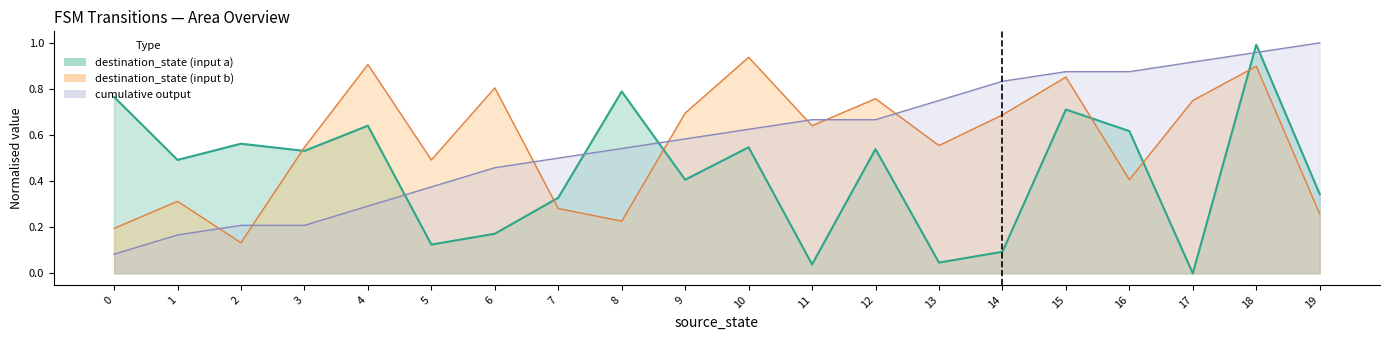

Which series has the largest range (max minus min)?

destination_state_a